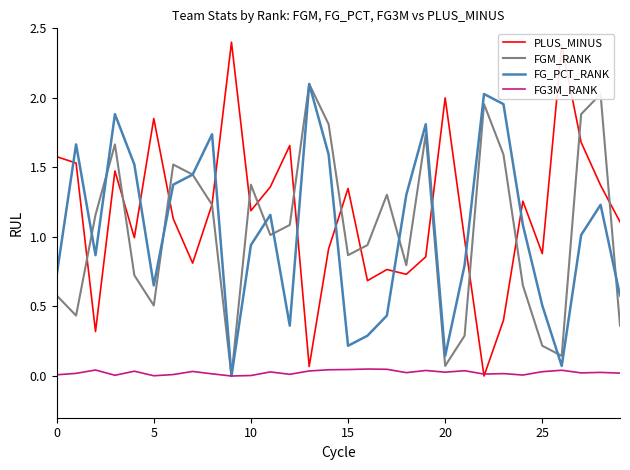

Which series has the largest total across all categories?

PLUS_MINUS